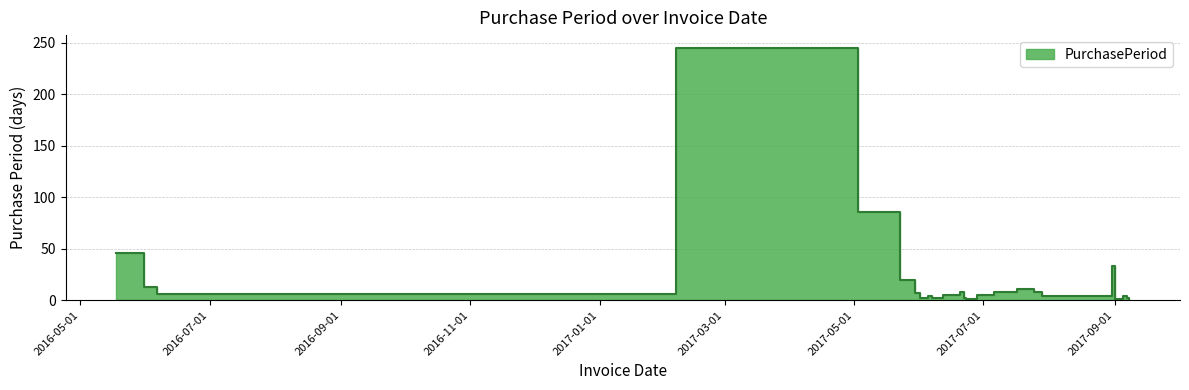

Which category has the highest value across all series?

2017-02-06